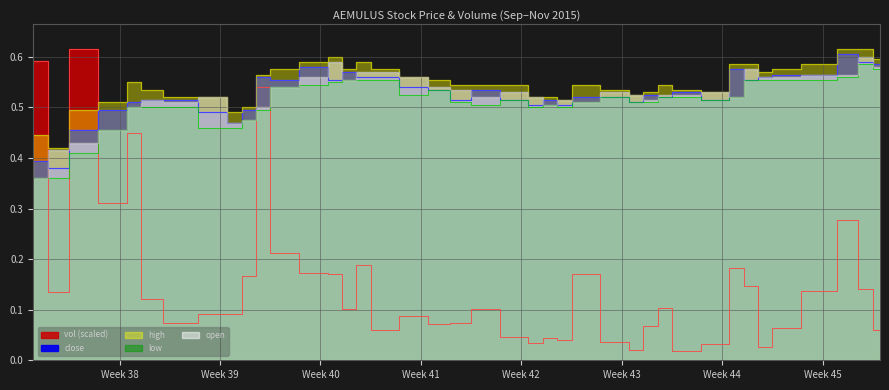

Count the high values in the range 0 to 1.

40